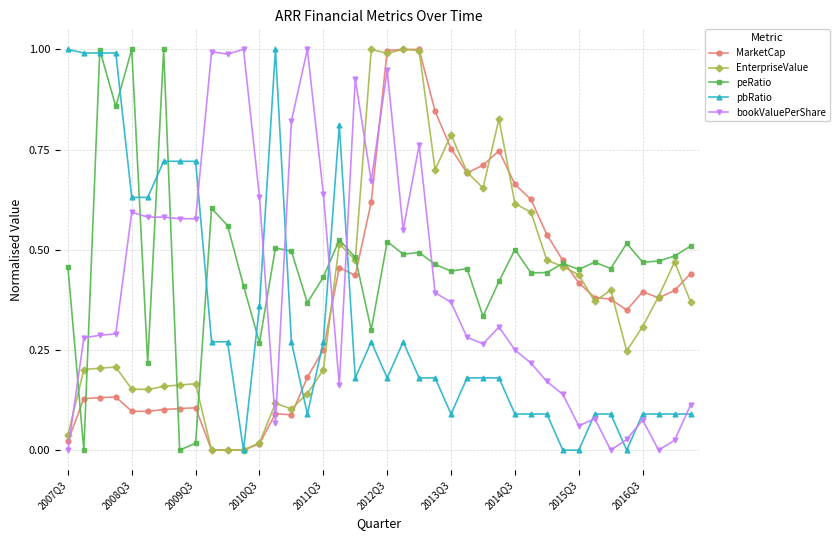

True or false: MarketCap has more than 2 points higher than both neighbors.

True